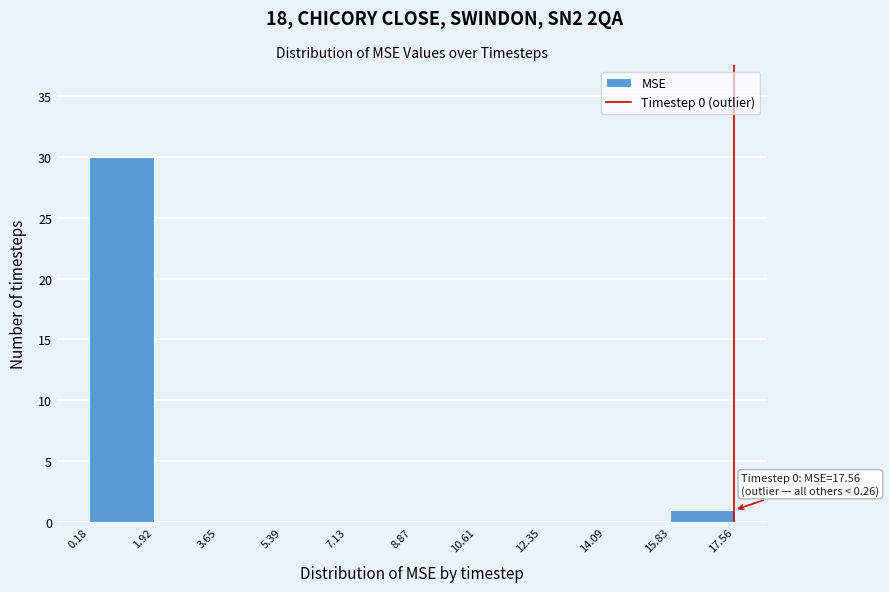

Over which range of the x-axis is the bar tallest?

0.18 to 1.92